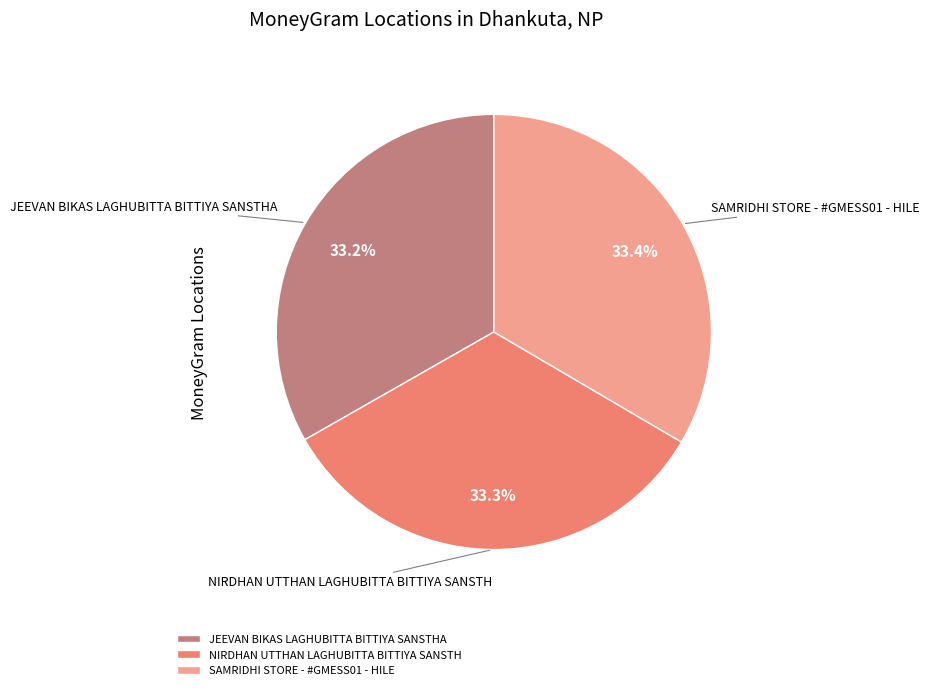

Is there a majority slice in this chart?

No